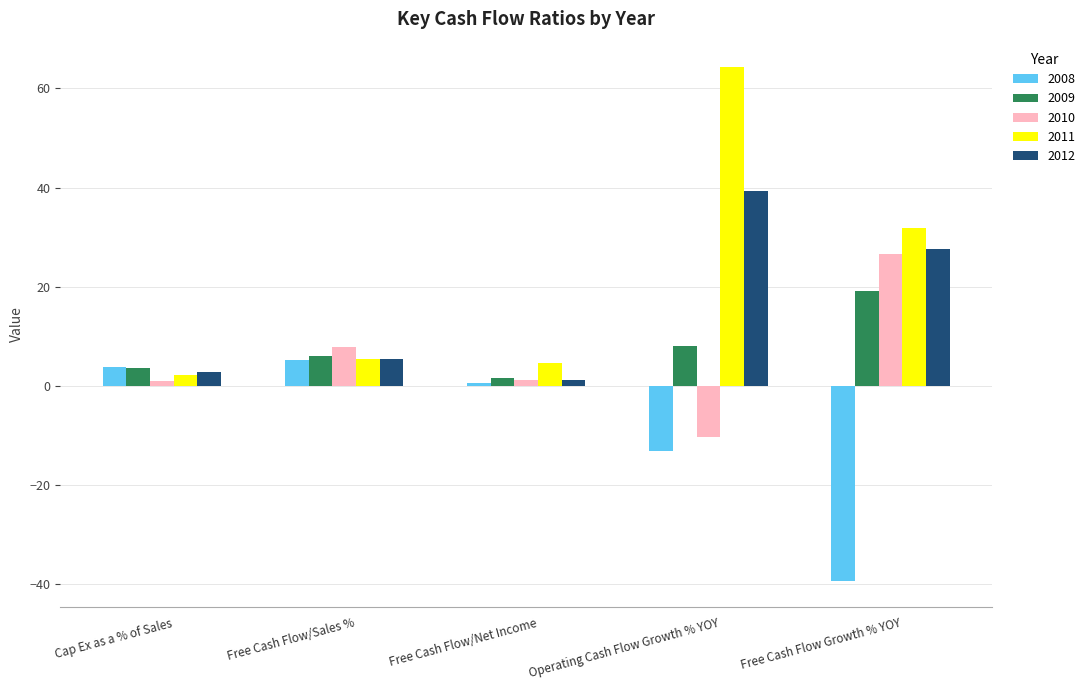

What is the difference between the 2008 values at Cap Ex as a % of Sales and Free Cash Flow/Sales %?

1.3